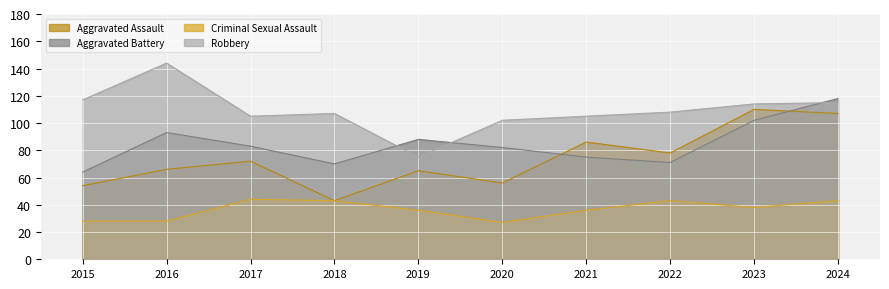

What is the difference between the highest and lowest values at 2023?

76